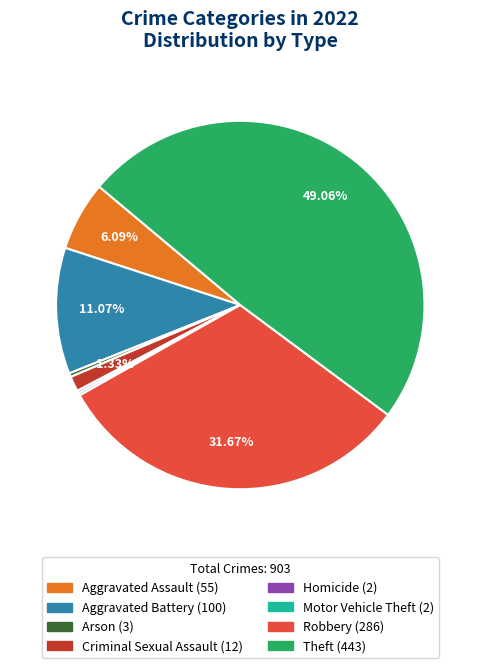

Is there a majority slice in this chart?

No